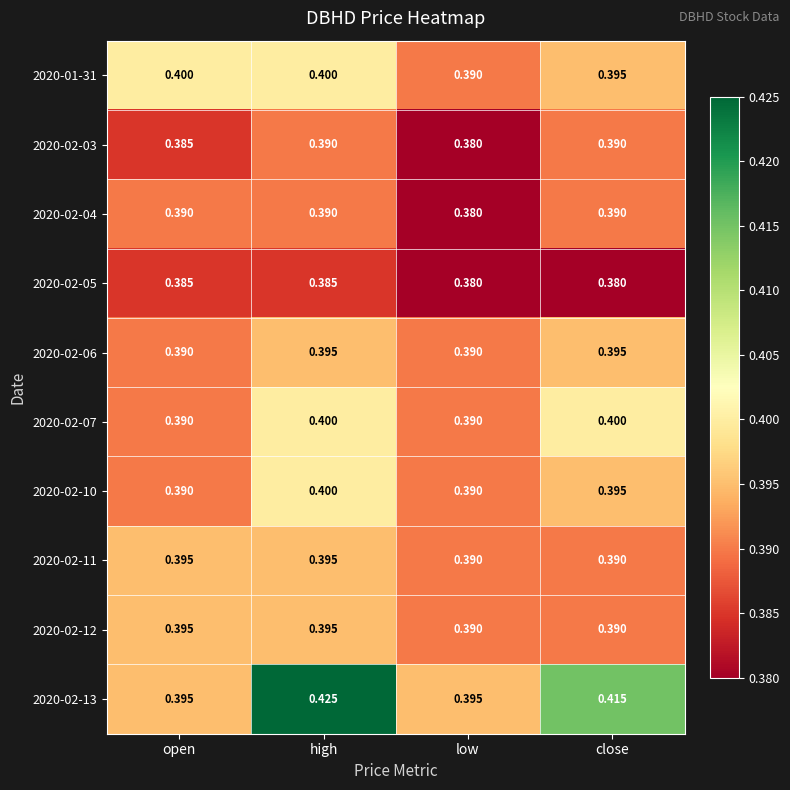

Which series has the largest total across all categories?

2020-02-13